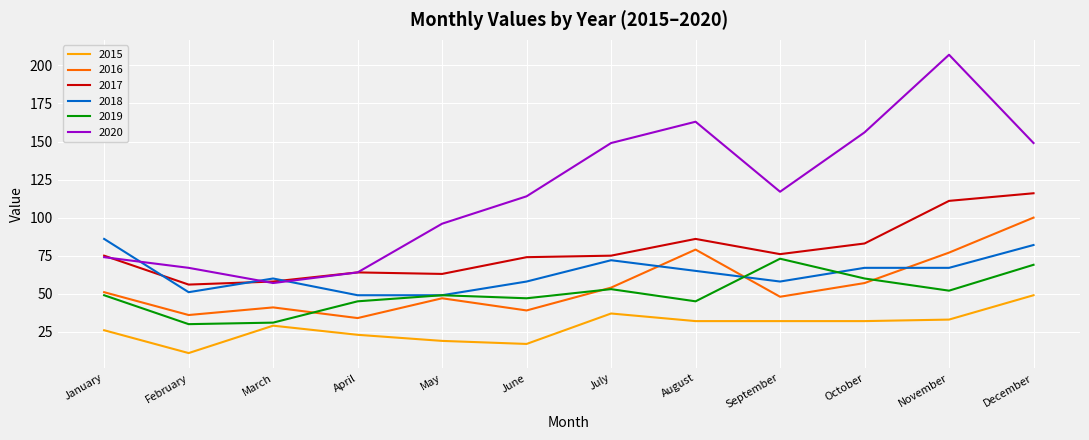

What is the sum of all 2017 values?

937